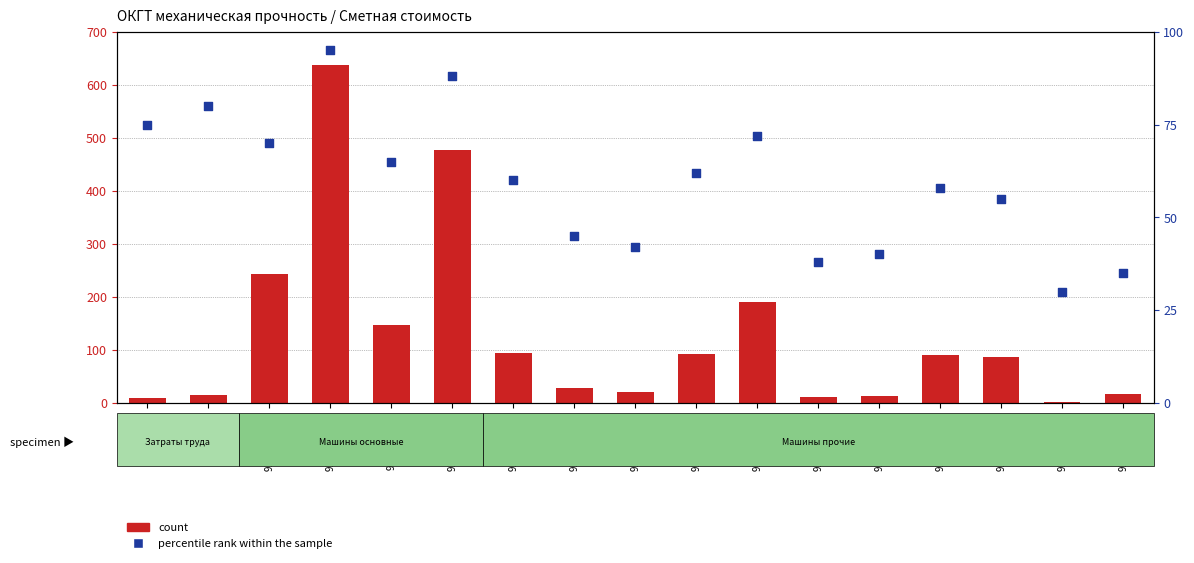

Which series has the largest total across all categories?

count